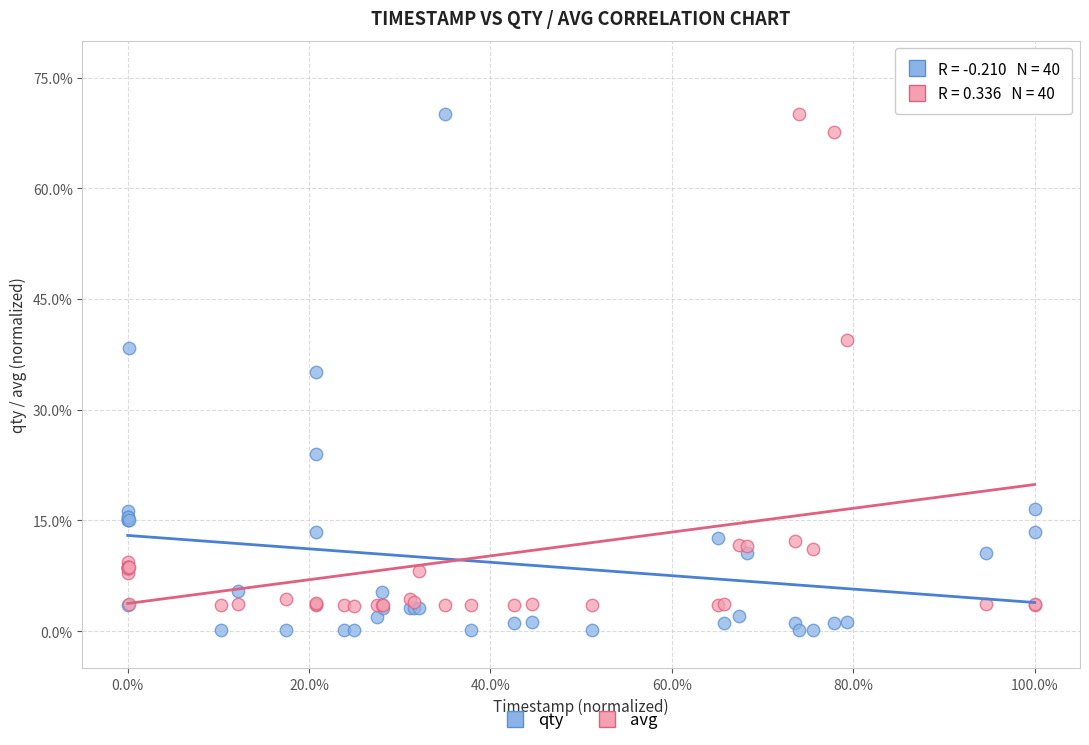

What is the X range (max minus min) for the scatter plot?

100.0